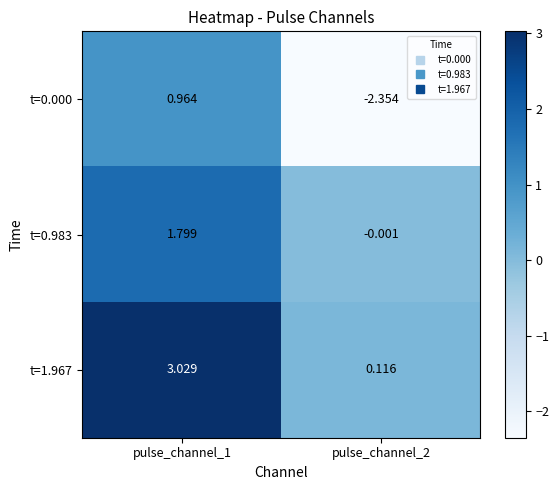

Is the value of t=0.983 at pulse_channel_2 greater than the value of t=1.967 at pulse_channel_2?

No